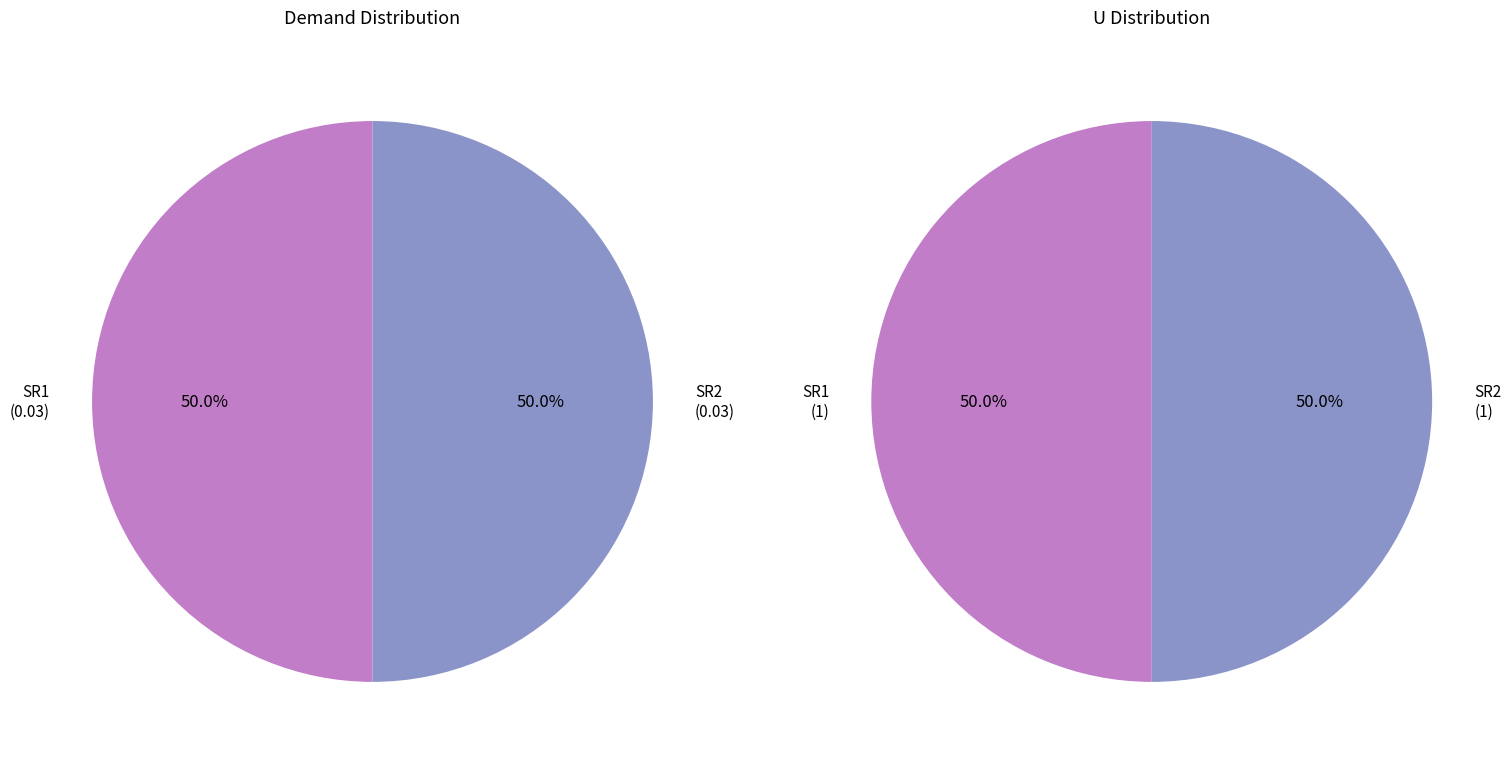

To the nearest percent, what is the average slice percentage?

50%